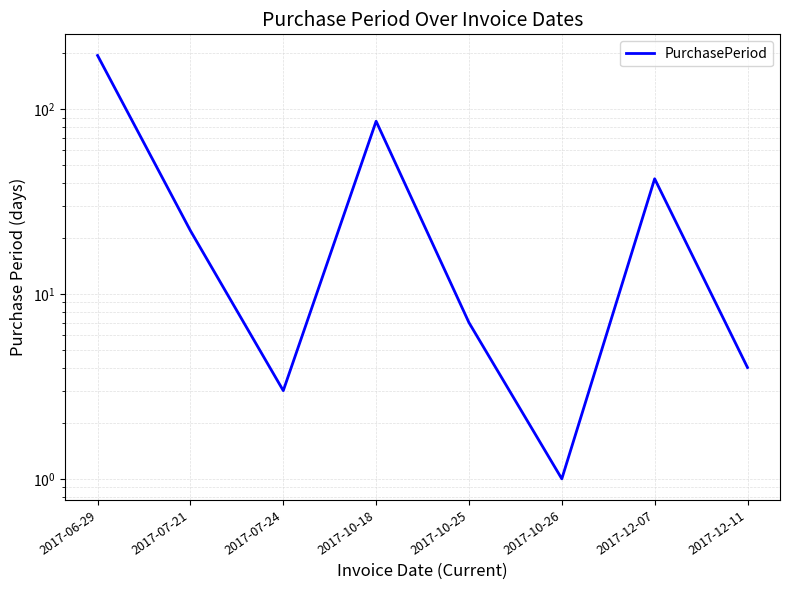

Rank the categories by value from highest to lowest.

2017-06-29, 2017-10-18, 2017-12-07, 2017-07-21, 2017-10-25, 2017-12-11, 2017-07-24, 2017-10-26